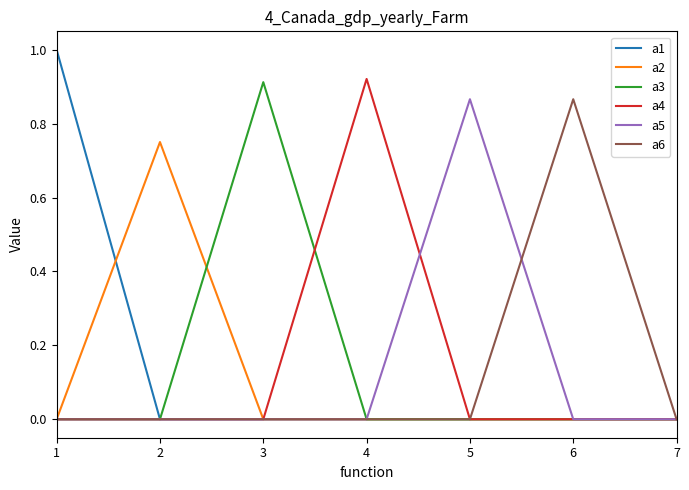

What is the greatest value displayed?

1.0